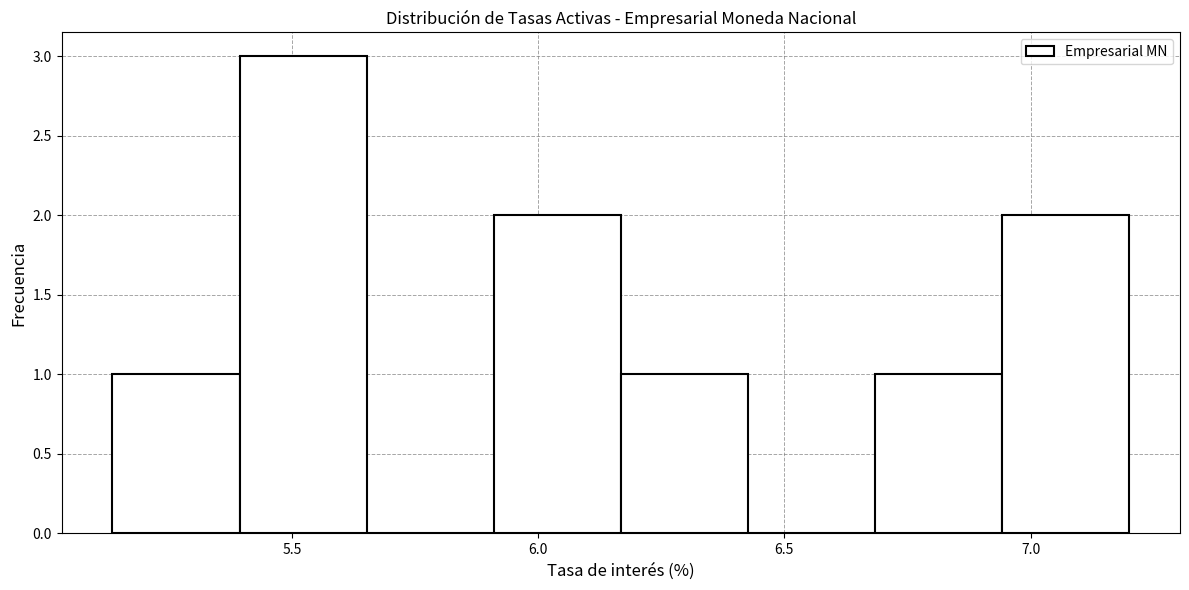

Reading left to right, transcribe this chart: for each bar, give the range it covers on the x-axis and its height. Neither the bar edges nor the heights are printed on the chart, so give them approximately, as read against the axes.

5.15 to 5.40: 1
5.40 to 5.65: 3
5.65 to 5.90: 0
5.90 to 6.15: 2
6.15 to 6.45: 1
6.45 to 6.70: 0
6.70 to 6.95: 1
6.95 to 7.20: 2